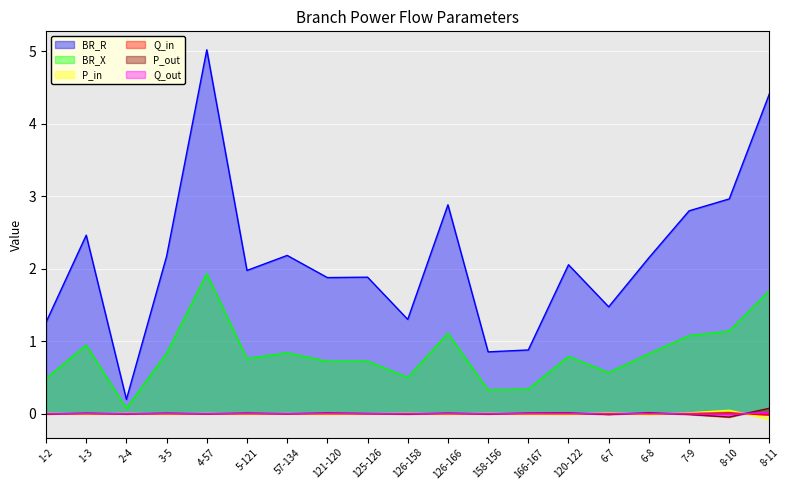

What is the sum of the BR_R values at 2-4 and 57-134?

2.4